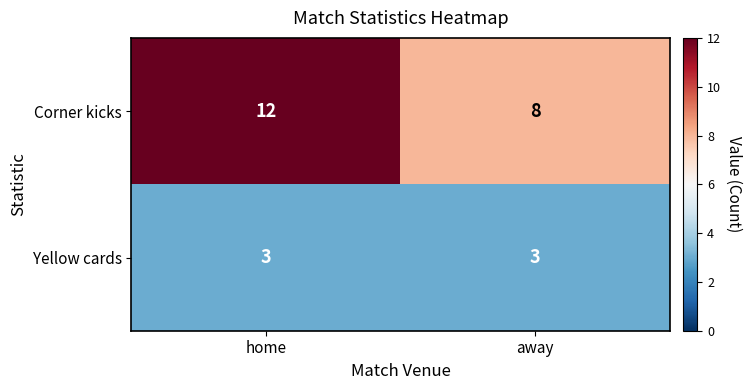

Which series has the largest total across all categories?

Corner kicks